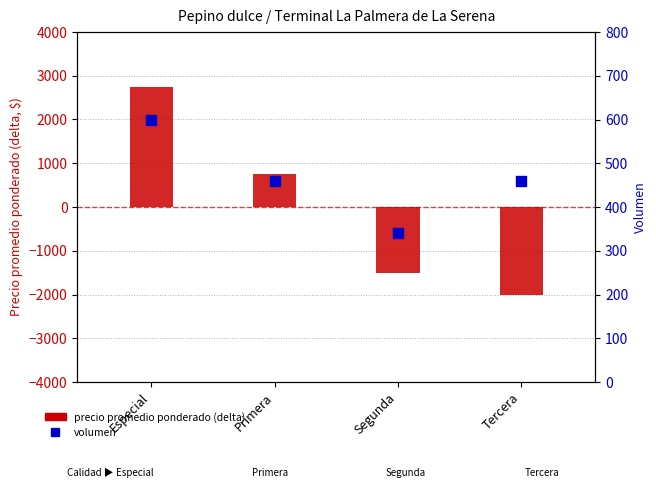

Which series reaches the maximum Y coordinate?

Precio promedio ponderado (delta)